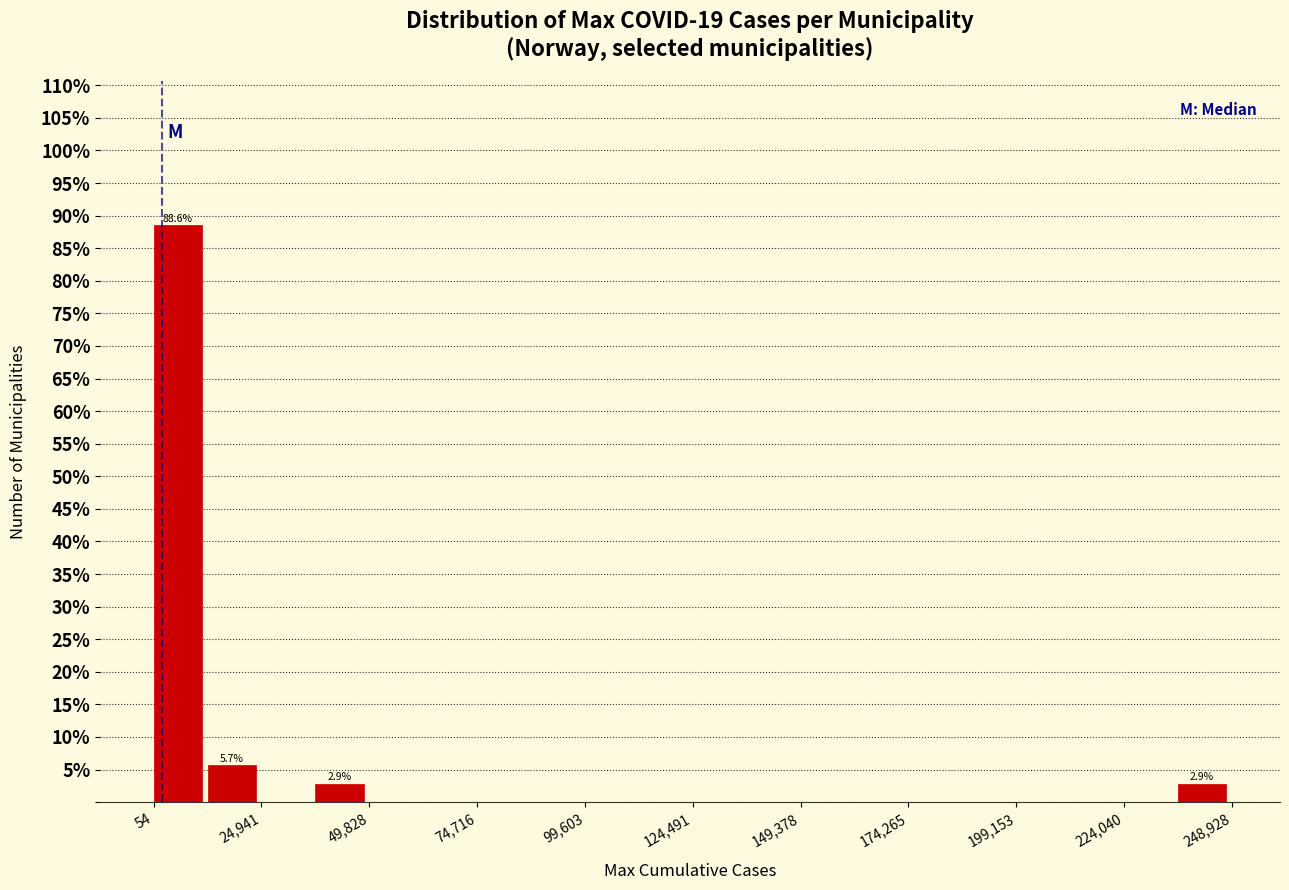

Read against the x-axis, roughly where is the centre of the tallest bar?

5000